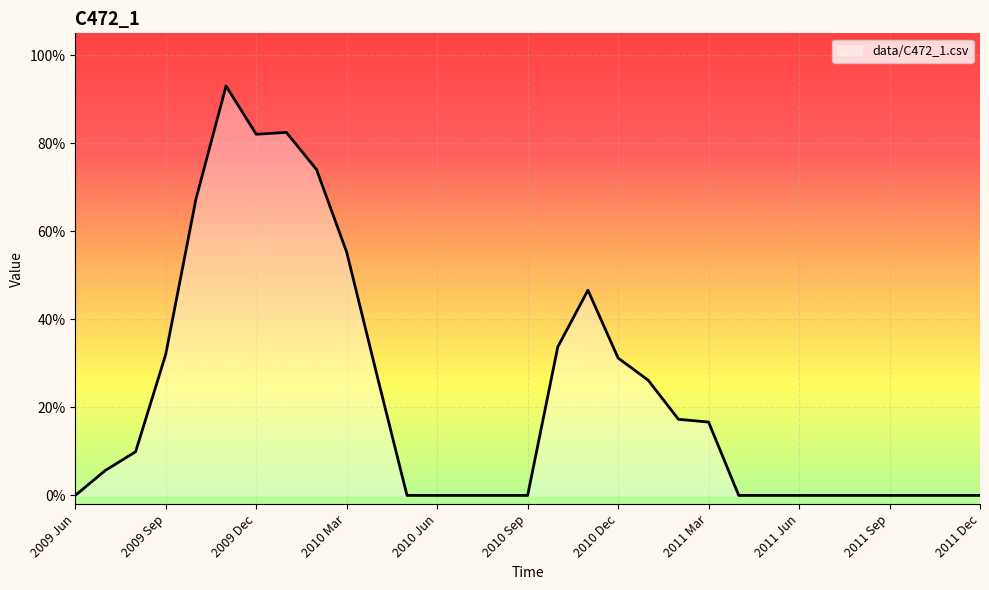

Does the chart display data point markers on the line(s)?

No